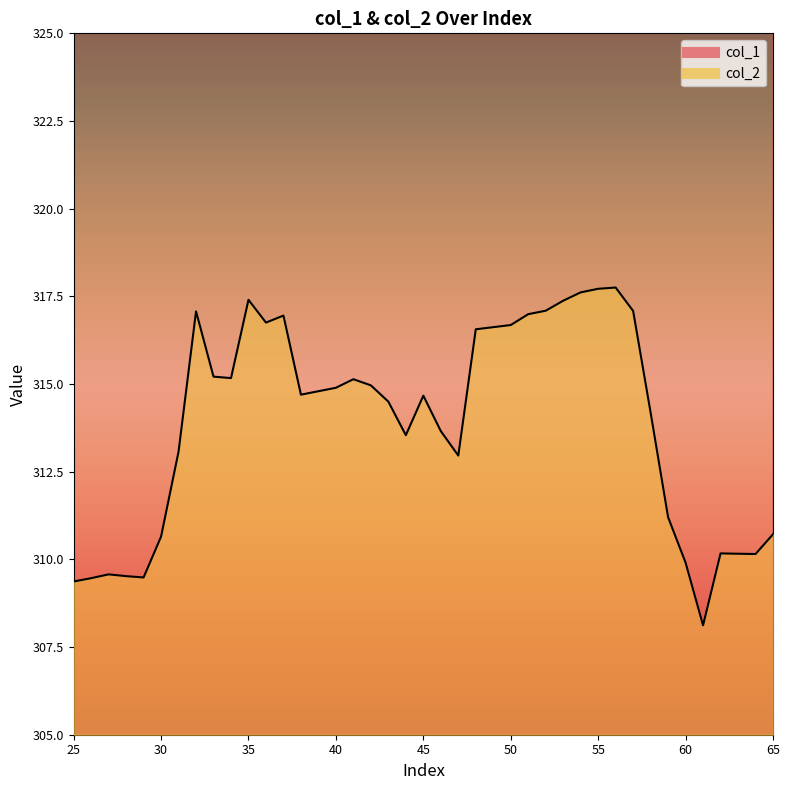

At which category does col_2 reach its first local peak?

27